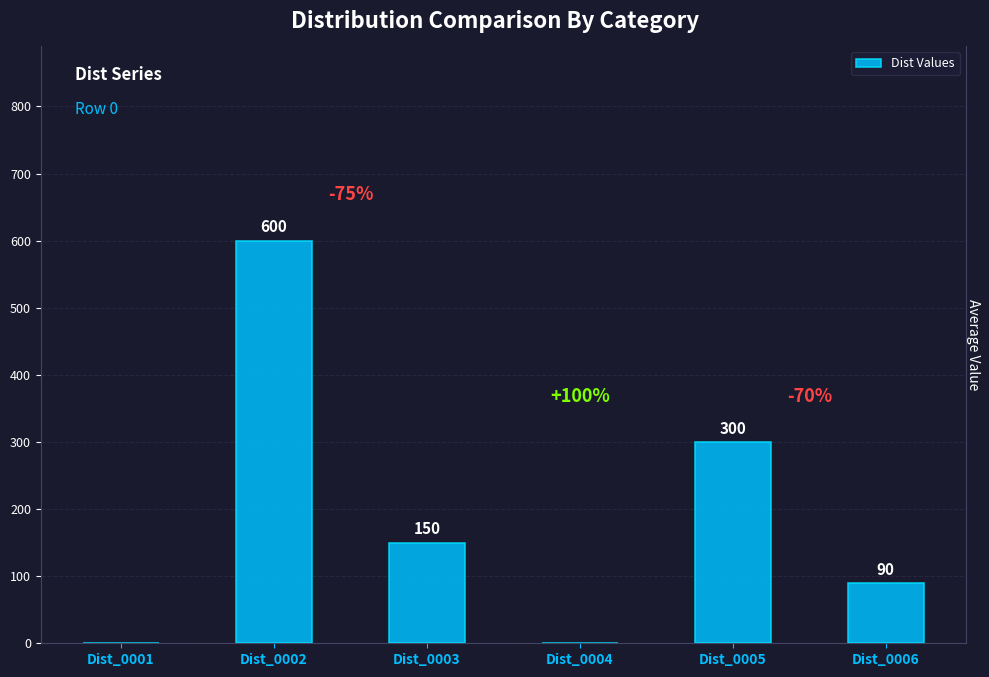

What is the sum of the values at Dist_0005 and Dist_0003?

450